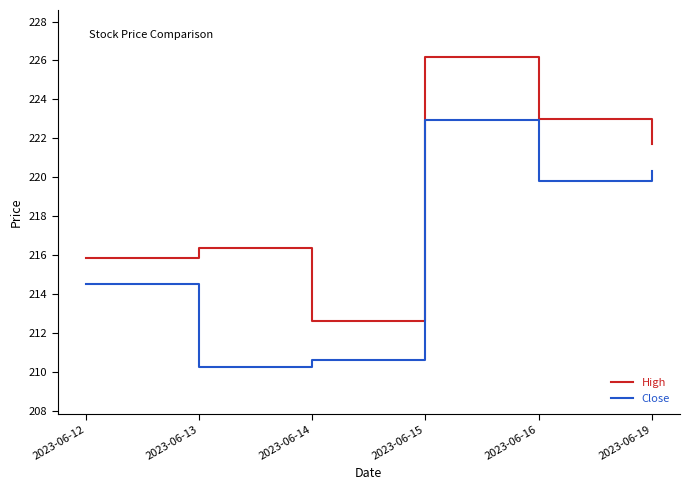

True or false: Close and High cross at least once.

False